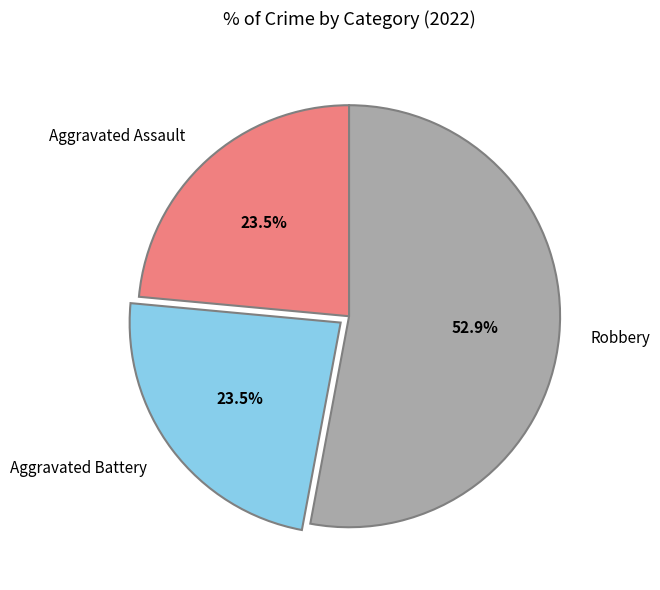

Is it true that Aggravated Assault is 34% of the pie?

False